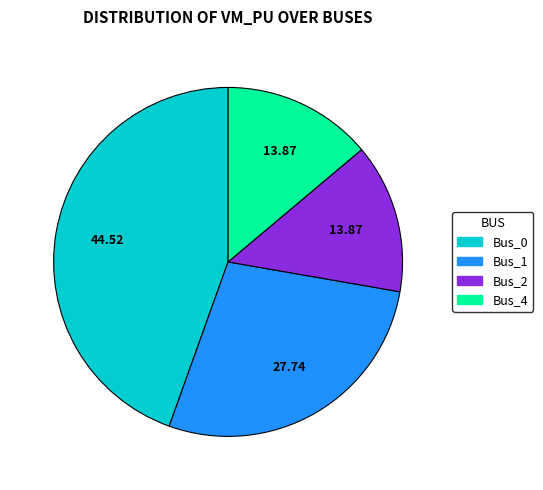

Which has a higher value, Bus_0 or Bus_1?

Bus_0